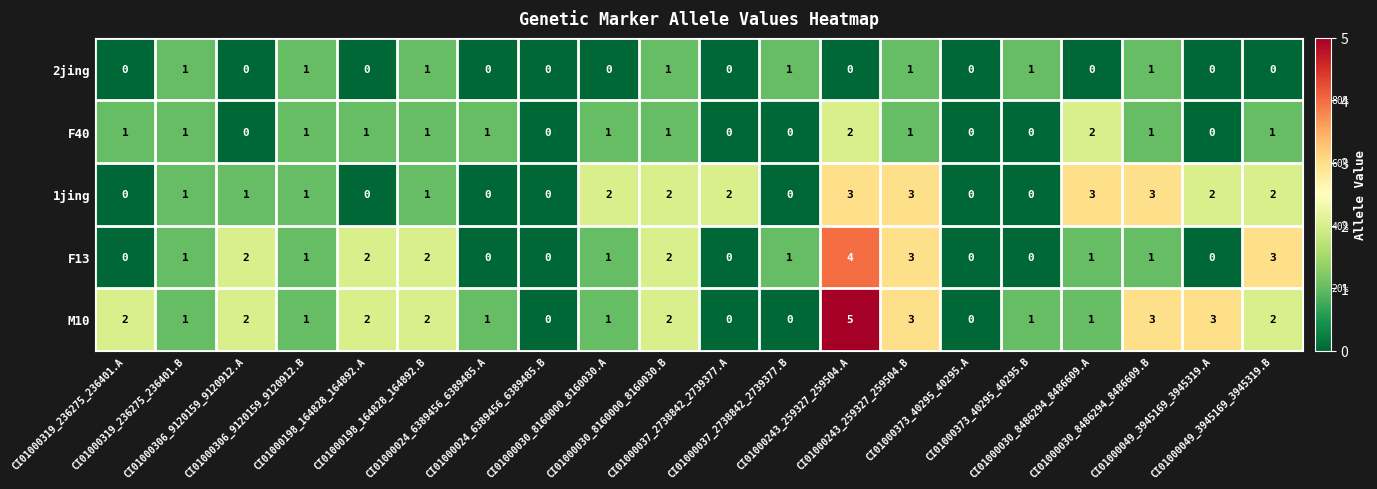

What is the sum of all 2jing values?

8